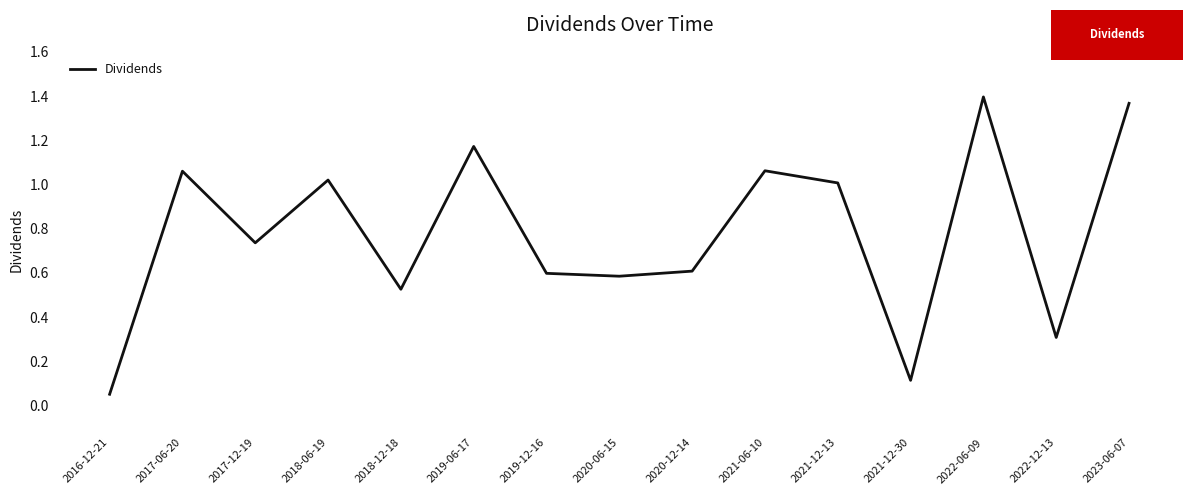

The value at 2016-12-21 is 0.1. True or false?

True